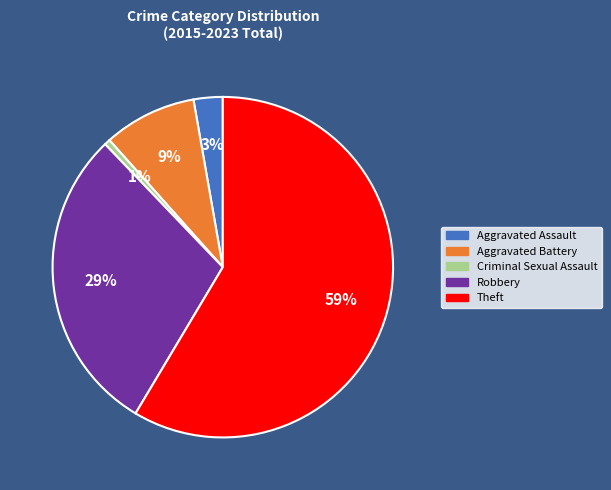

Approximately how many times larger is the value at Theft compared to Aggravated Battery?

6.6